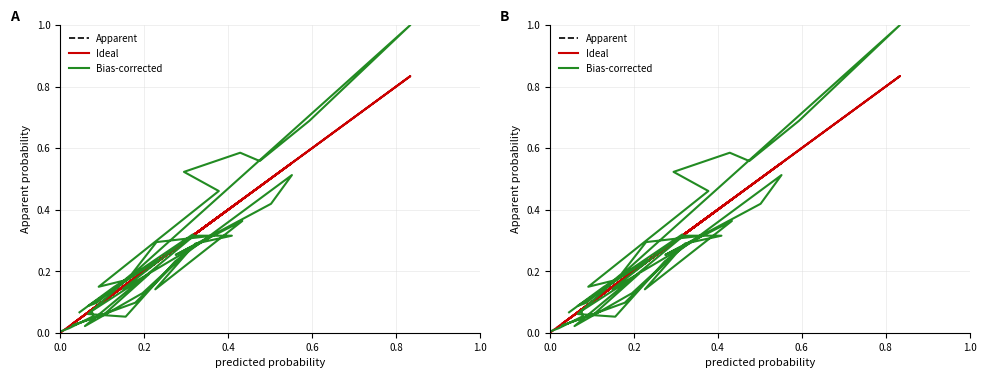

Reading left to right, list all the values displayed in this chart.

Apparent: 0.0	0.0	0.1	0.1	0.2	0.1	0.0	0.2	0.3	0.2	0.1	0.3	0.4	0.3	0.2	0.4	0.3	0.5	0.6	0.3	0.2	0.1	0.8	0.6	0.5	0.4	0.3	0.4	0.1	0.2	0.3	0.1	0.4	0.2	0.2	0.1	0.1	0.2	0.1	0.0
Ideal: 0.0	0.0	0.1	0.1	0.2	0.1	0.0	0.2	0.3	0.2	0.1	0.3	0.4	0.3	0.2	0.4	0.3	0.5	0.6	0.3	0.2	0.1	0.8	0.6	0.5	0.4	0.3	0.4	0.1	0.2	0.3	0.1	0.4	0.2	0.2	0.1	0.1	0.2	0.1	0.0
Bias-corrected: 0.0	0.0	0.1	0.1	0.2	0.1	0.0	0.1	0.3	0.1	0.0	0.3	0.3	0.3	0.1	0.4	0.3	0.4	0.5	0.2	0.1	0.1	1.0	0.7	0.6	0.6	0.5	0.5	0.1	0.2	0.3	0.1	0.3	0.3	0.2	0.1	0.1	0.2	0.1	0.1